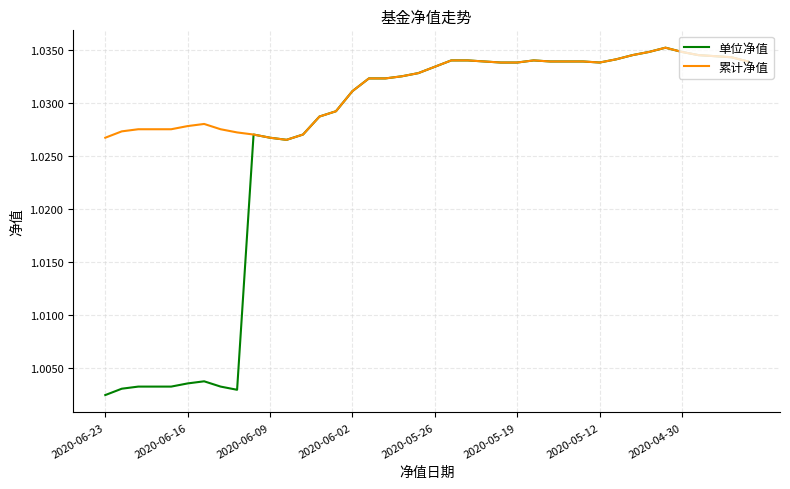

Rank the series by their average value, from highest to lowest.

累计净值, 单位净值